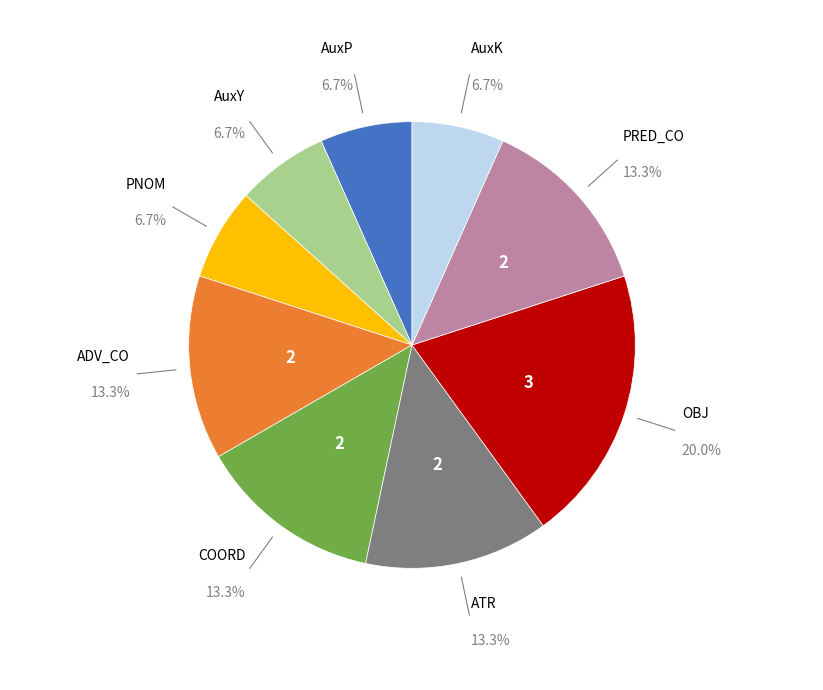

Is there a majority slice in this chart?

No